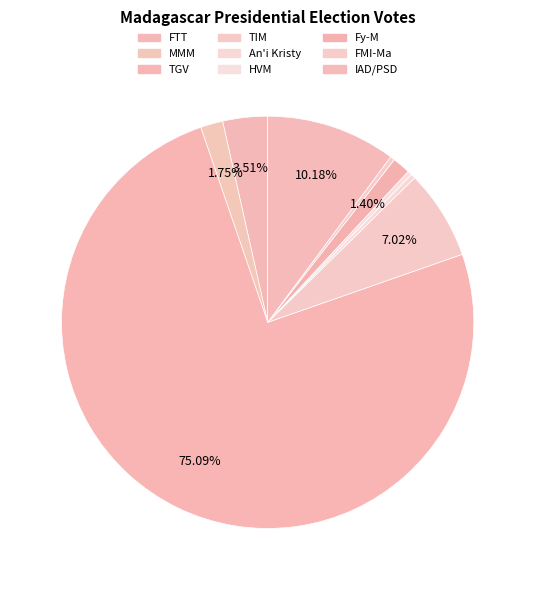

Rank the categories by value from highest to lowest.

TGV, IAD/PSD, TIM, FTT, MMM, Fy-M, An'i Kristy, HVM, FMI-Ma